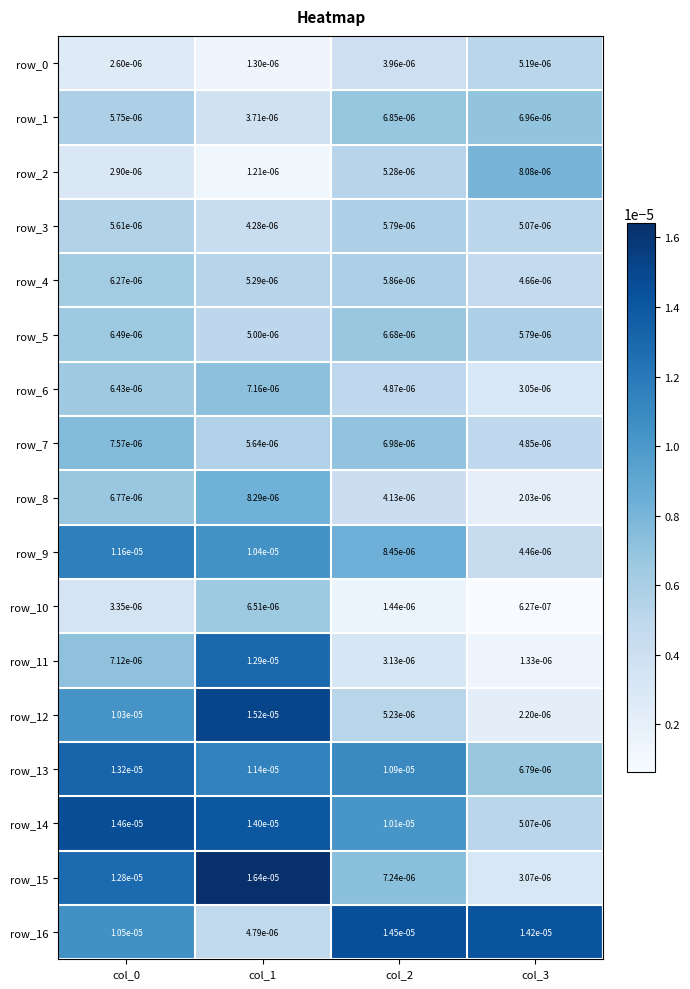

How many series are shown in this chart?

17